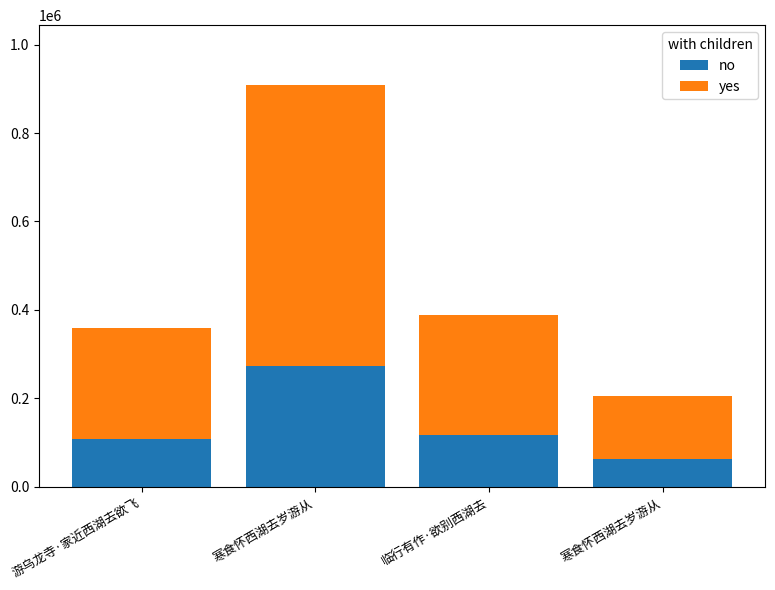

What is the sum of the no values at 临行有作·欲别西湖去 and 寒食怀西湖去岁游从?

178466.1